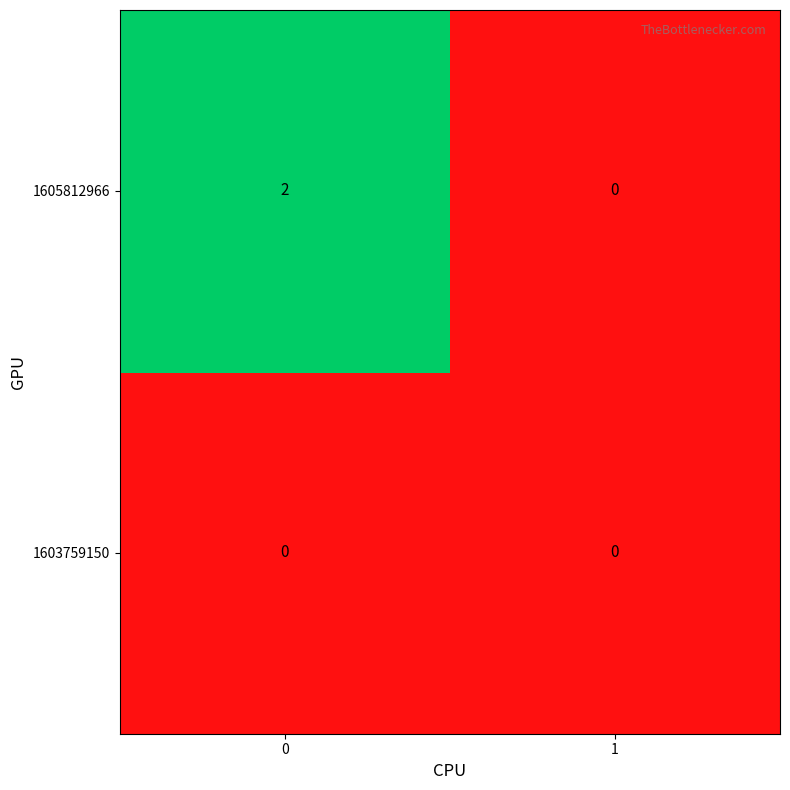

The 1605812966 series shows 0 at 1. True or false?

True